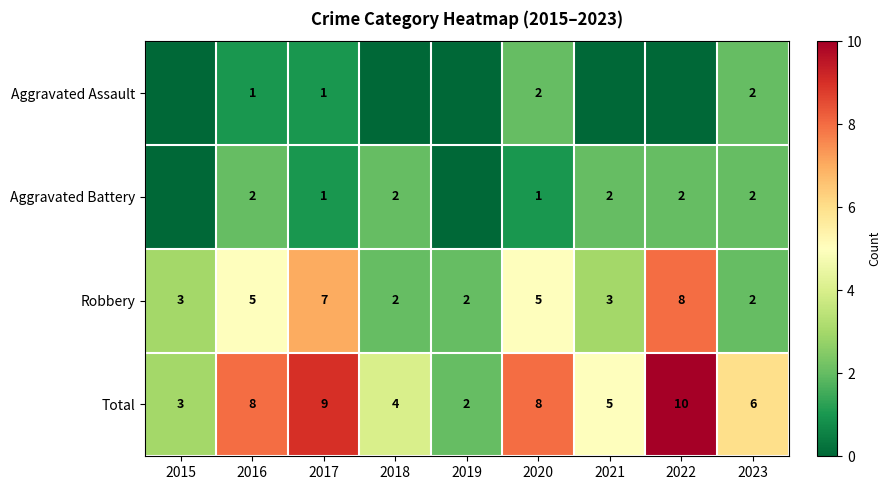

Is the value of Robbery at 2016 greater than the value of Total at 2018?

Yes